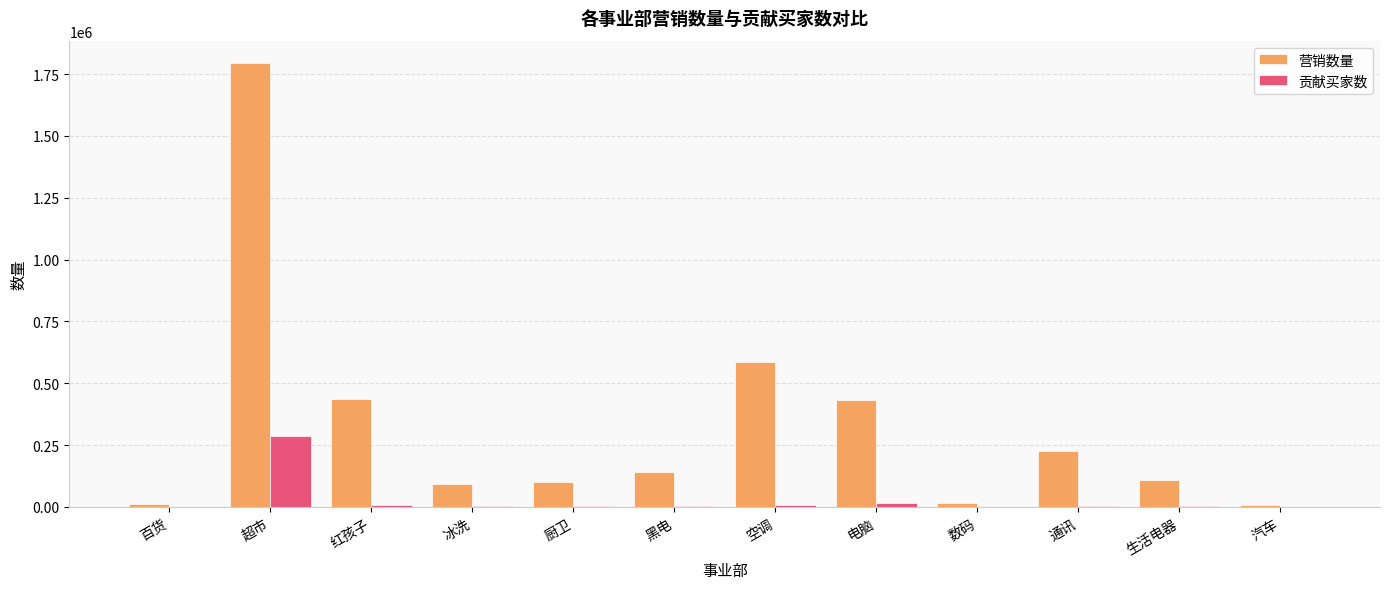

At which category does the chart reach its peak across all series?

超市